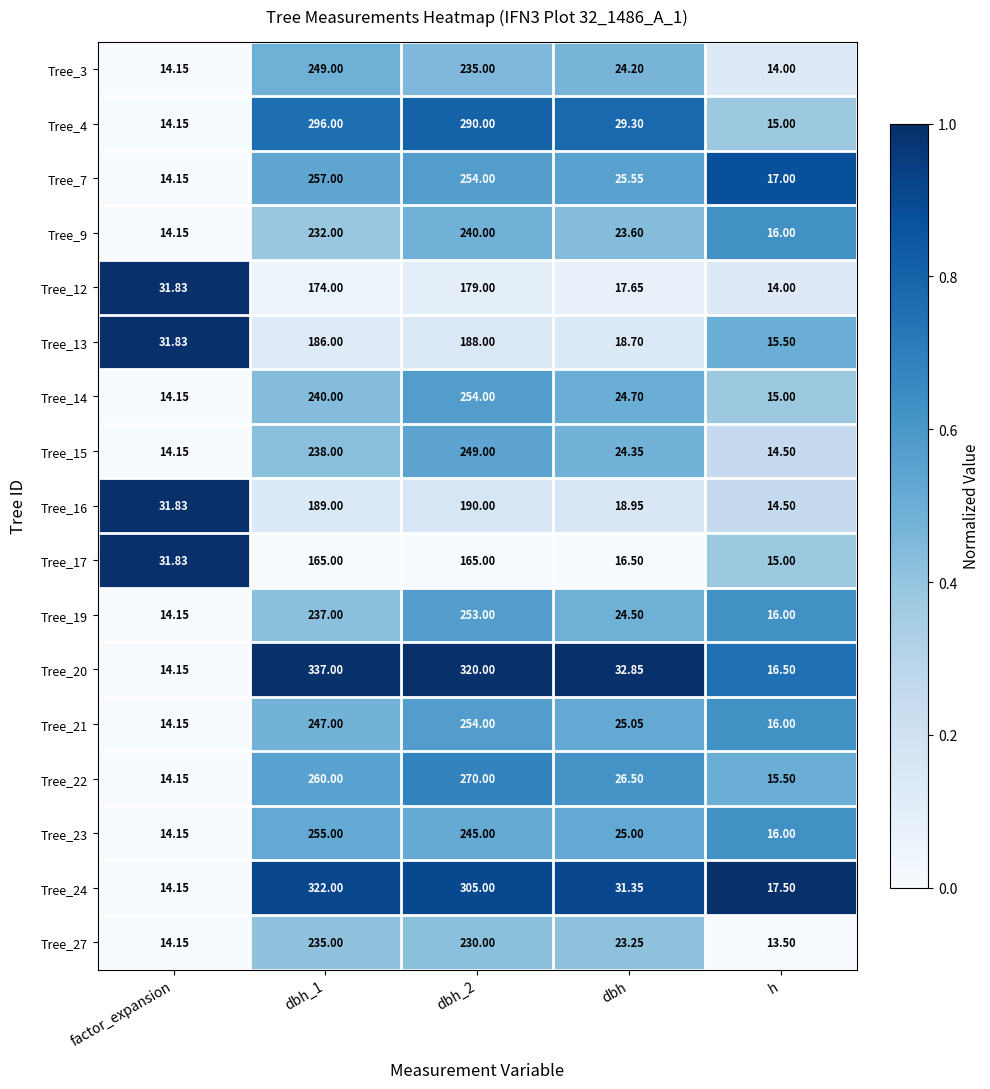

At which label is Tree_9 closest to 127?

dbh